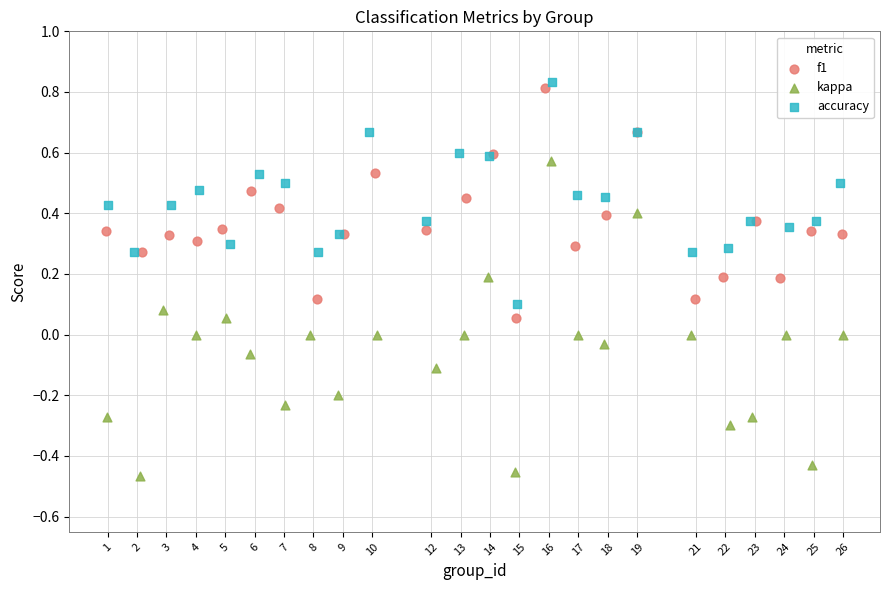

Which series has the largest Y range (max minus min)?

kappa